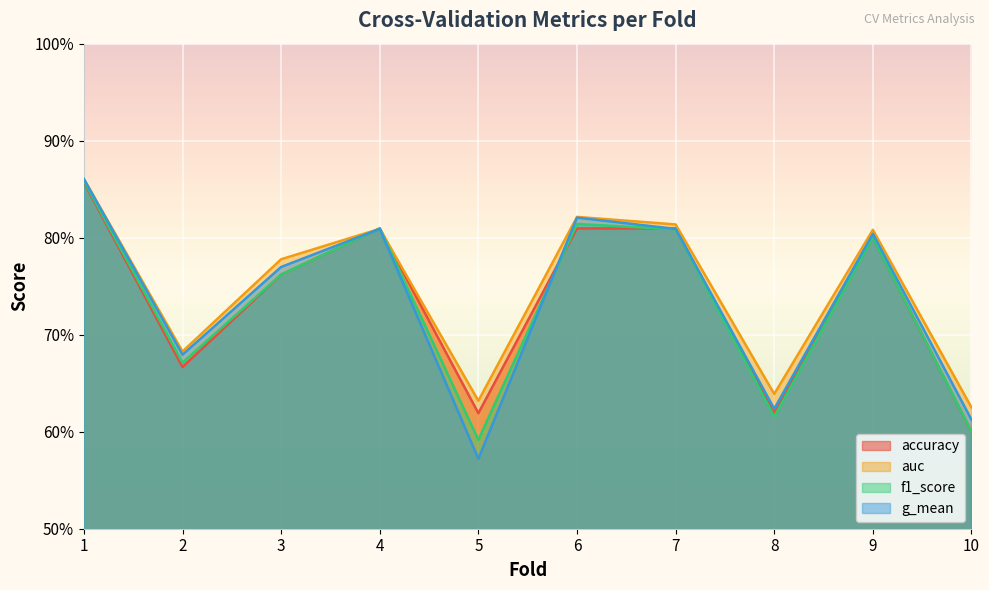

What is the value of the g_mean point at the 3rd from the left?

0.8